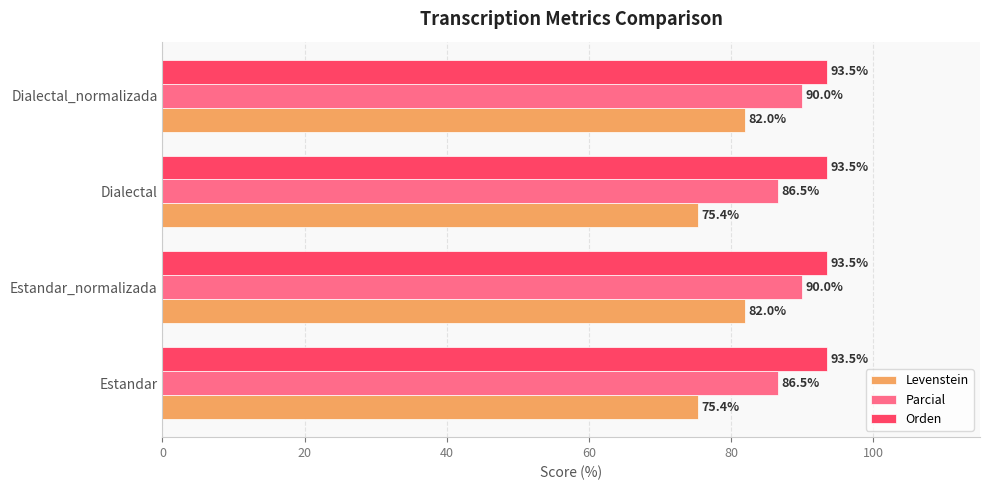

What is the difference between the maximum and minimum values in the Parcial series?

3.5